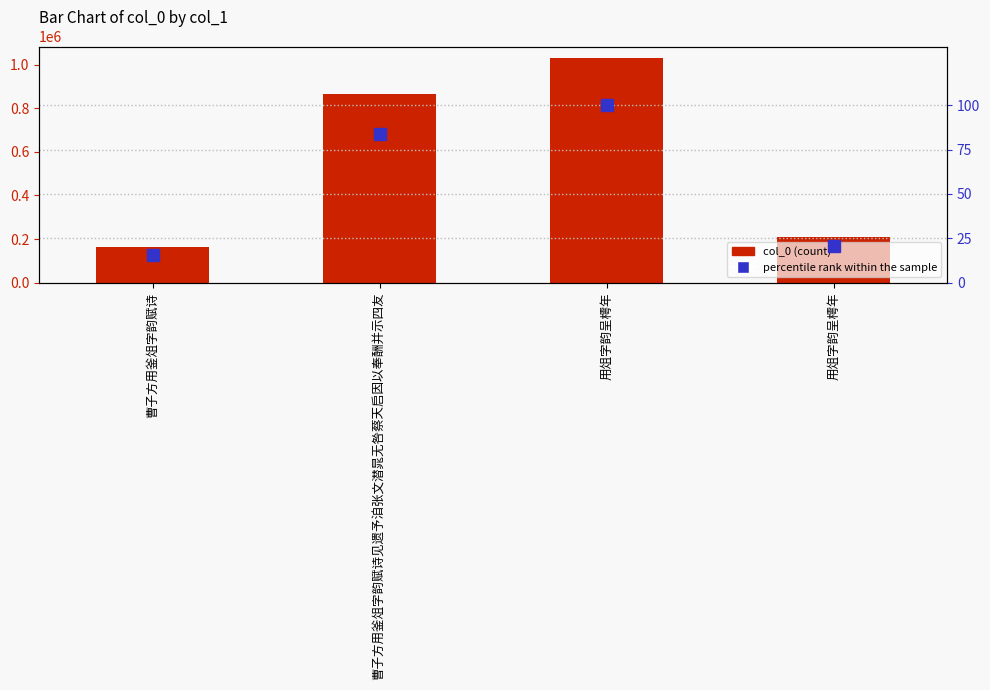

Rank the series at 用俎字韵呈樗年 from highest to lowest value.

col_0, percentile rank within the sample